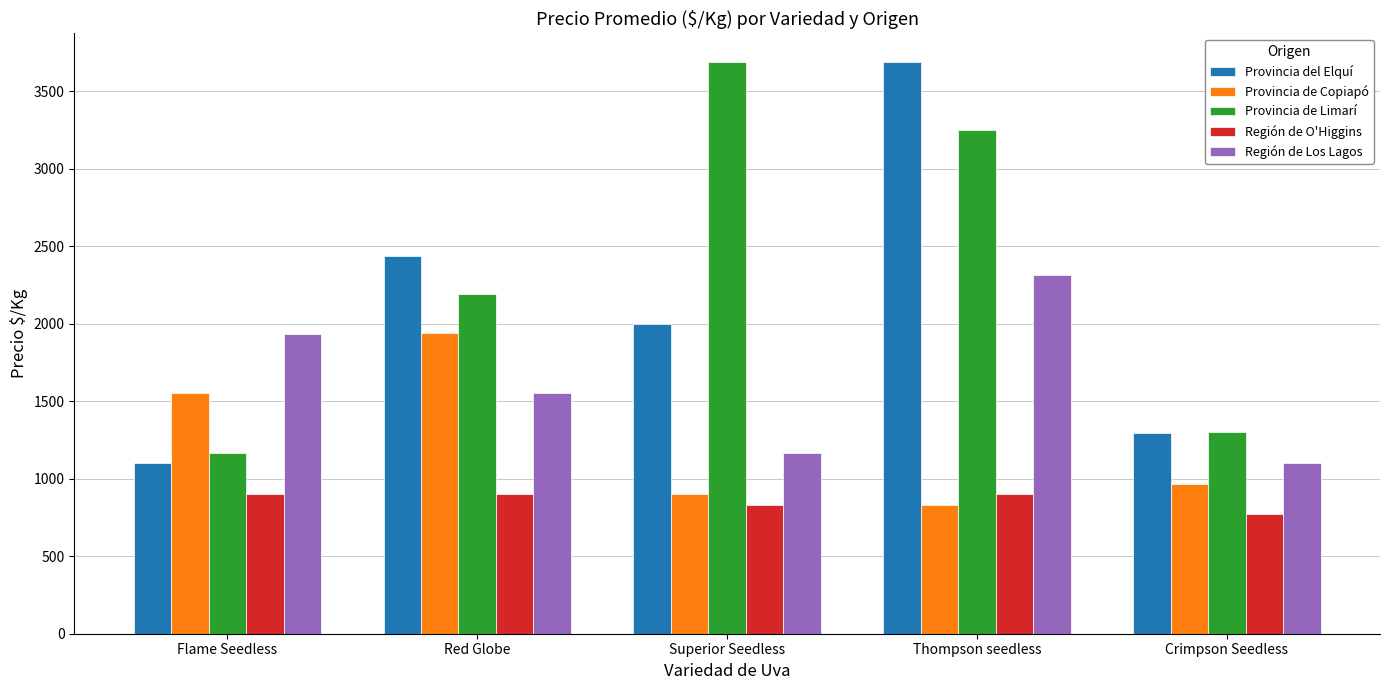

Reading right to left, what are all the values shown in this chart?

Provincia del Elquí: Crimpson Seedless=1292	Thompson seedless=3688	Superior Seedless=2000	Red Globe=2438	Flame Seedless=1100
Provincia de Copiapó: Crimpson Seedless=967	Thompson seedless=833	Superior Seedless=900	Red Globe=1938	Flame Seedless=1550
Provincia de Limarí: Crimpson Seedless=1300	Thompson seedless=3250	Superior Seedless=3688	Red Globe=2188	Flame Seedless=1167
Región de O'Higgins: Crimpson Seedless=775	Thompson seedless=900	Superior Seedless=833	Red Globe=900	Flame Seedless=900
Región de Los Lagos: Crimpson Seedless=1100	Thompson seedless=2312	Superior Seedless=1167	Red Globe=1550	Flame Seedless=1933